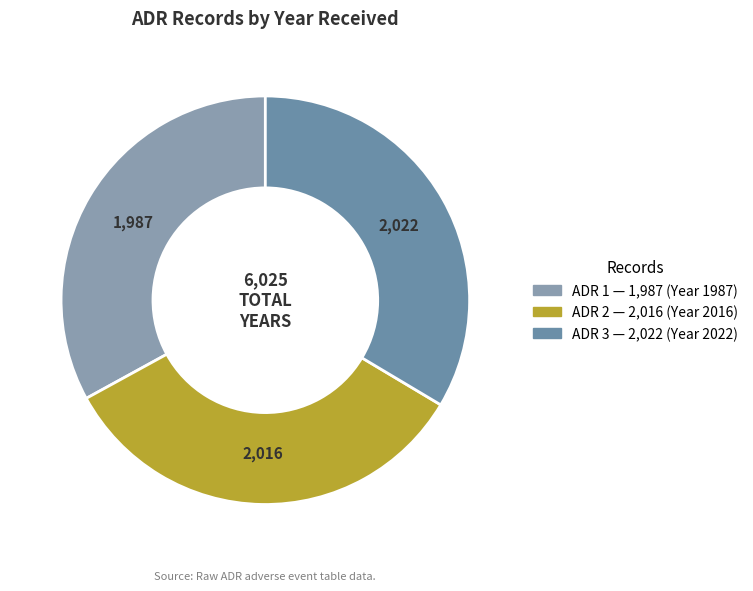

Rank the categories by value from highest to lowest.

3, 2, 1